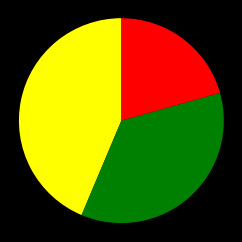

Is there any slice that represents more than half of the pie?

No